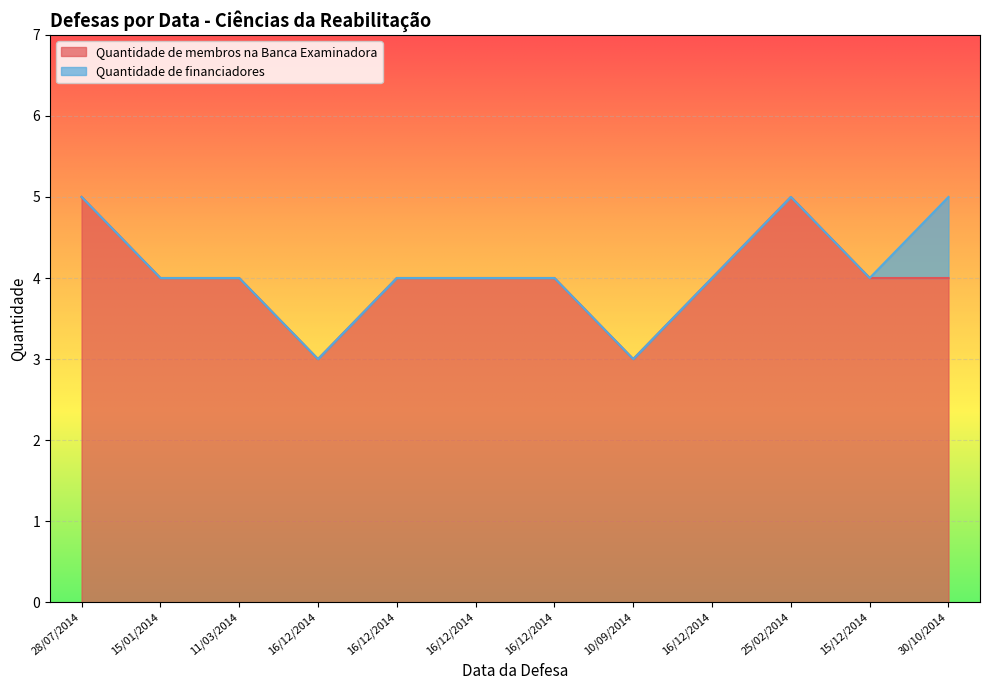

What is the smallest value displayed?

3